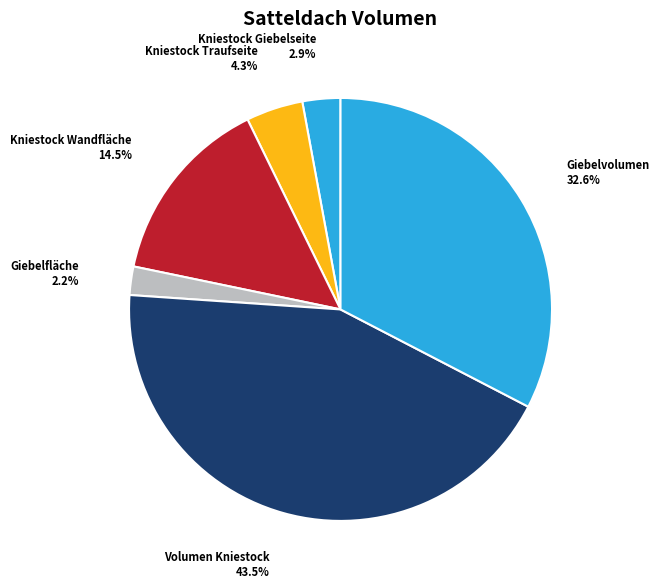

What percentage is NOT represented by Kniestock Wandfläche?

85.5%